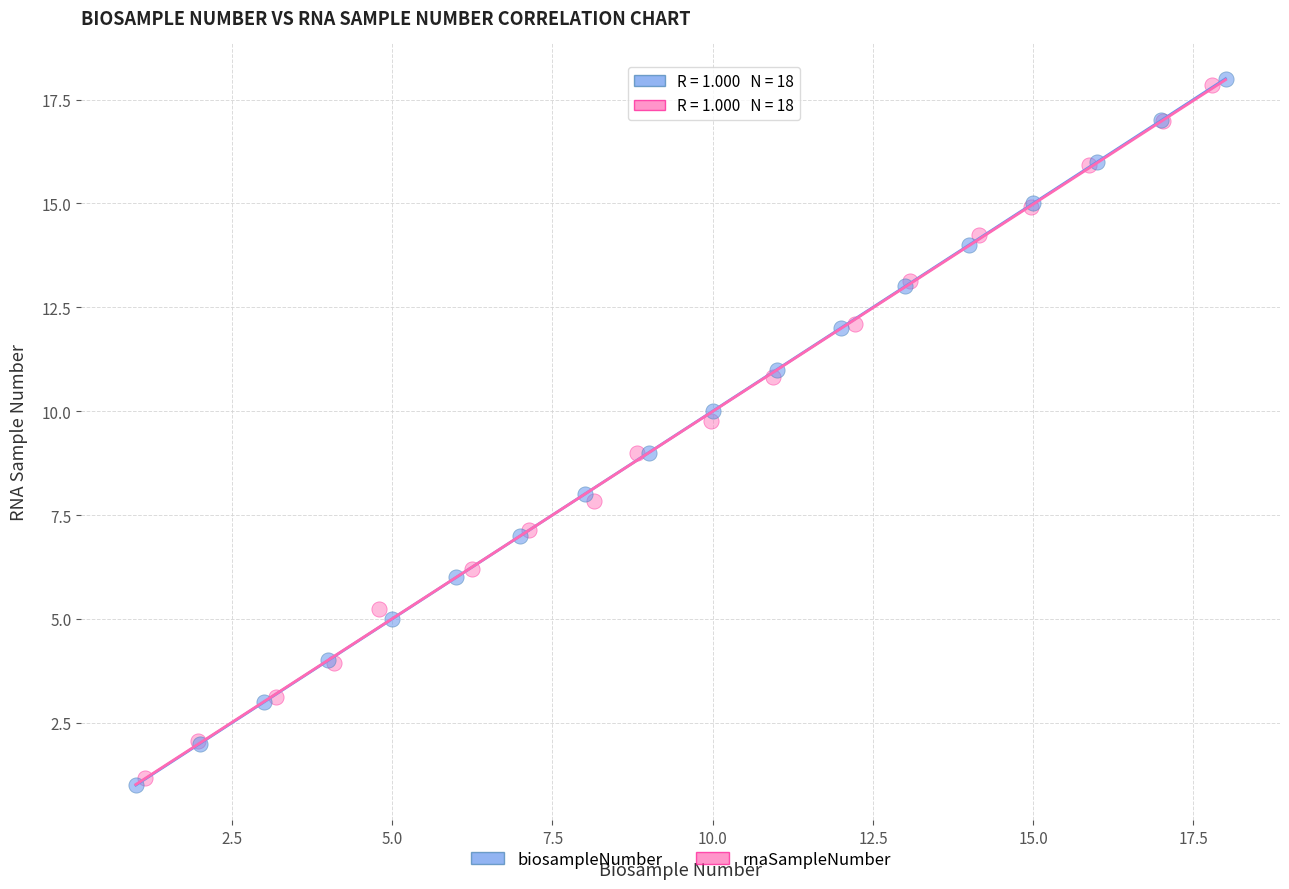

Which series has the largest Y range (max minus min)?

biosampleNumber